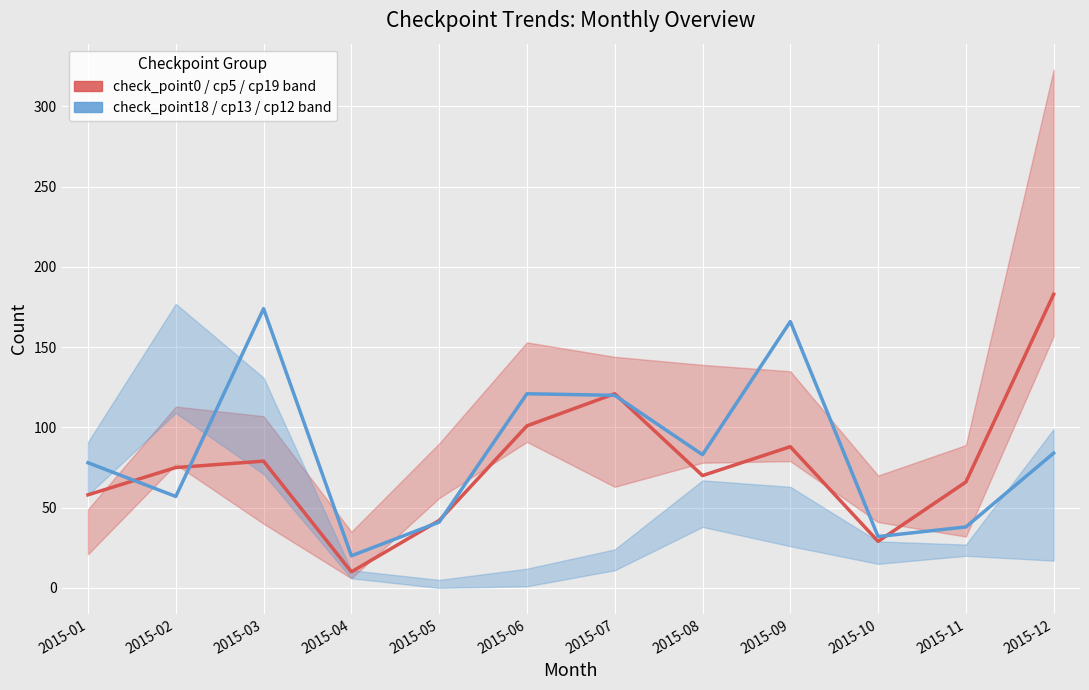

At 2015-05, list the series in order from largest to smallest.

check_point0 (high group), check_point18 (low group)